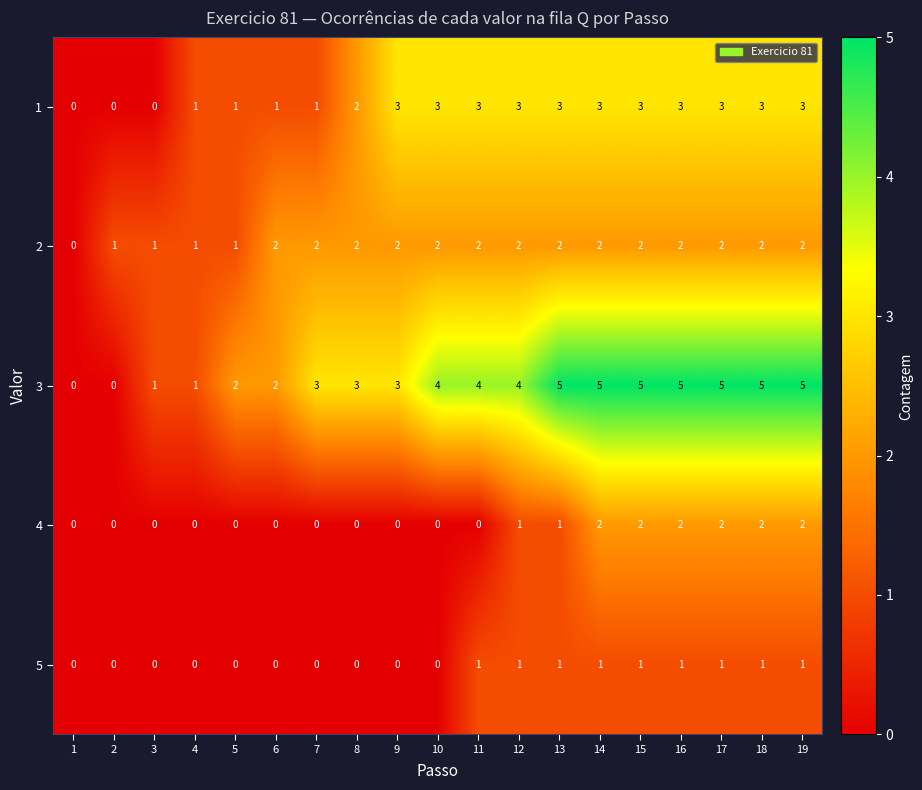

What is the approximate value of 1 at 16?

3